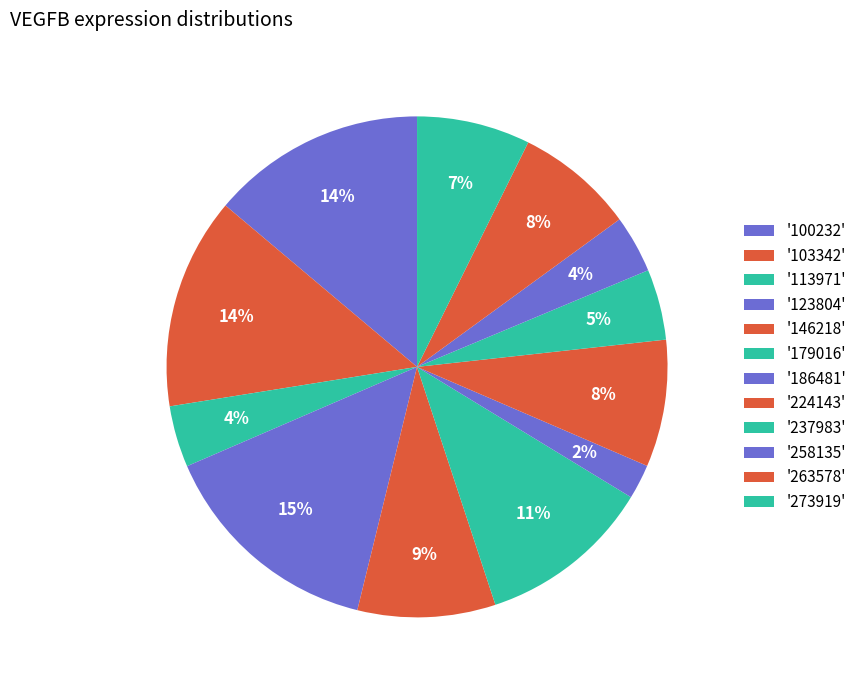

Which slice is the smallest?

186481